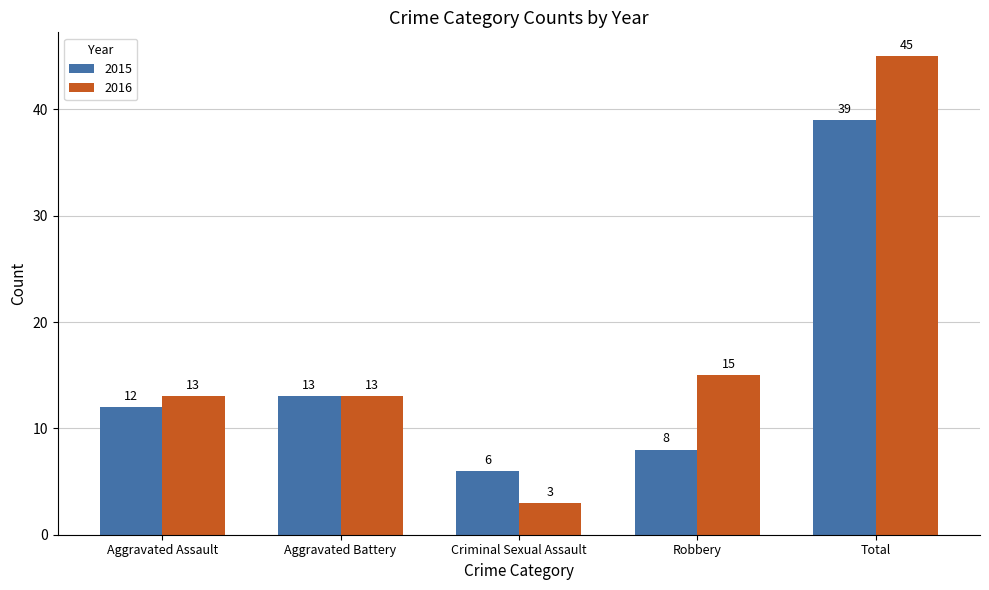

What is the minimum value for 2015?

6